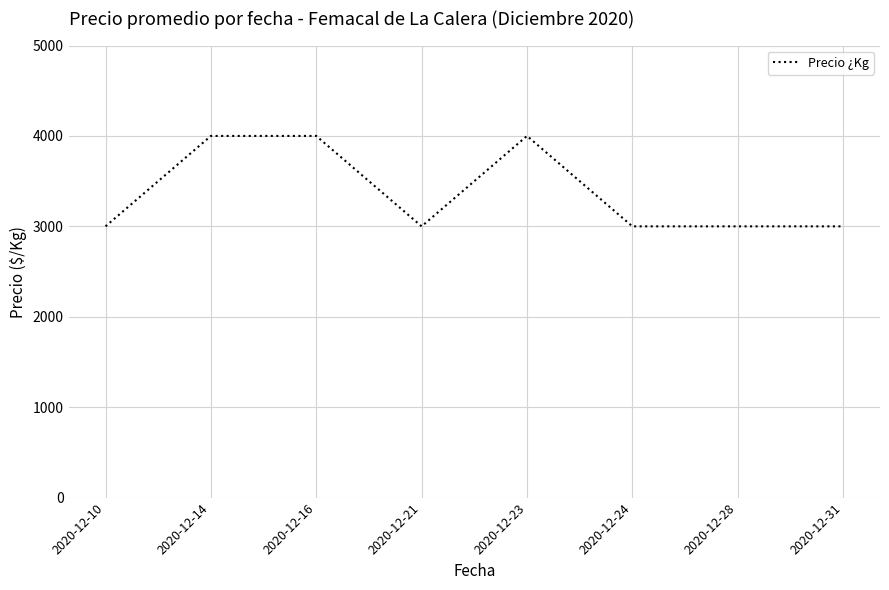

How many lines are shown in the chart?

1